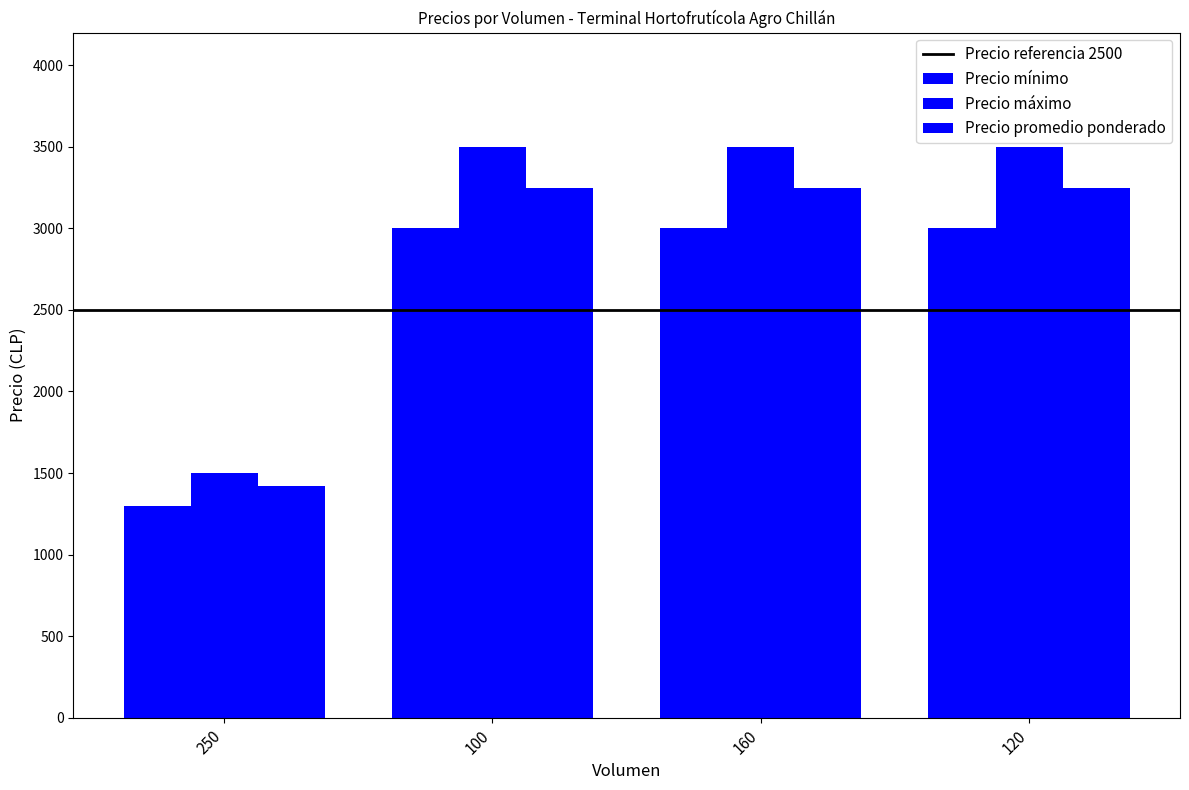

Reading left to right, extract all data points from this chart.

Precio mínimo: 1300	3000	3000	3000
Precio máximo: 1500	3500	3500	3500
Precio promedio ponderado: 1420	3250	3250	3250